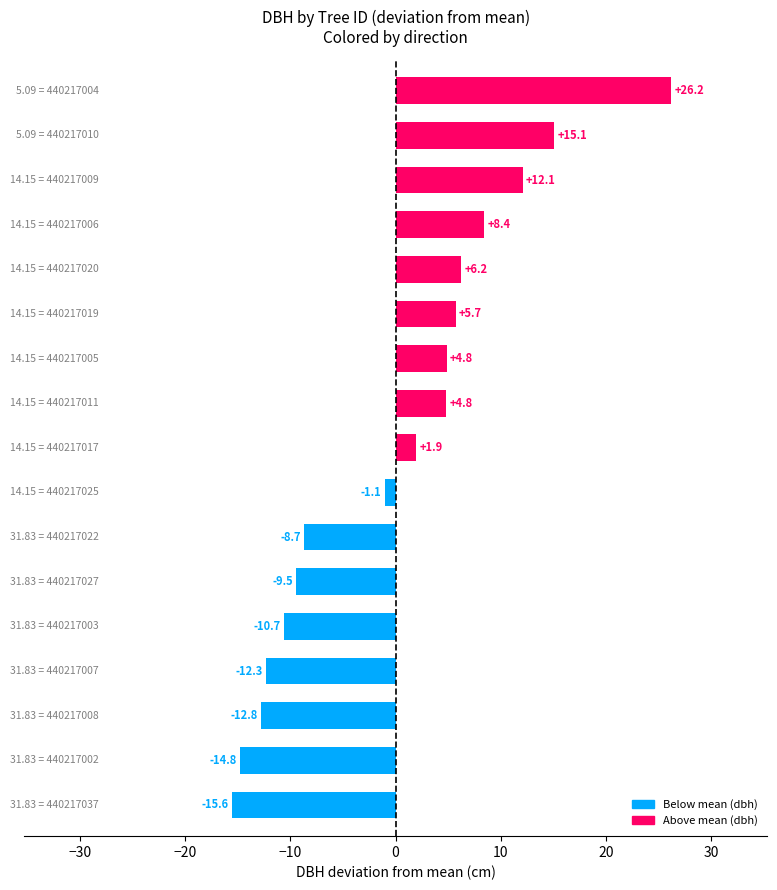

What is the maximum value shown in the chart?

26.2